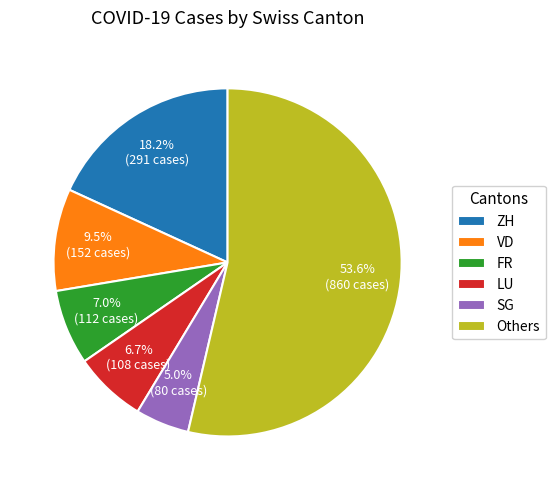

Which slice is the smallest?

SG